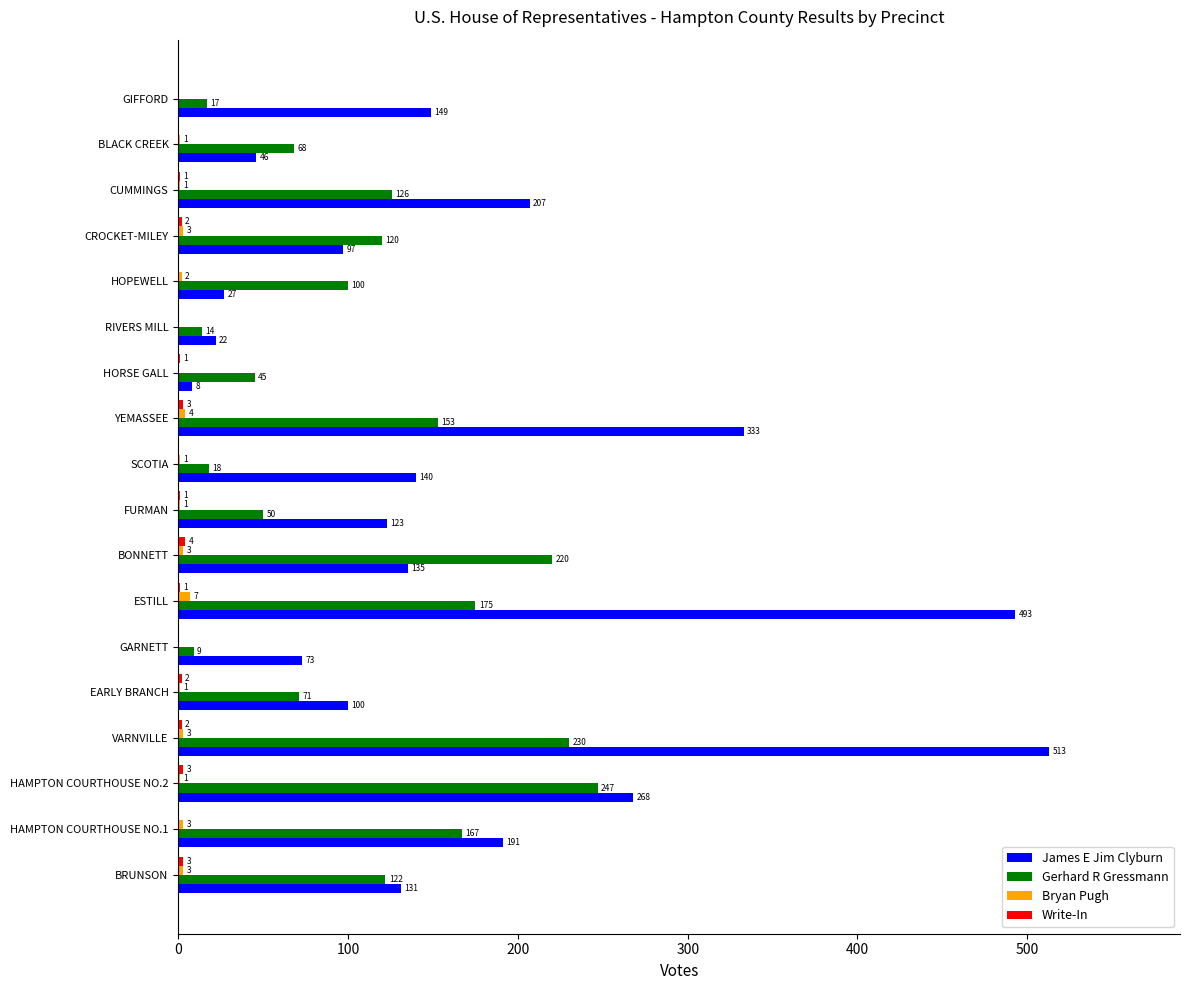

What is the approximate value of Gerhard R Gressmann at BLACK CREEK?

68